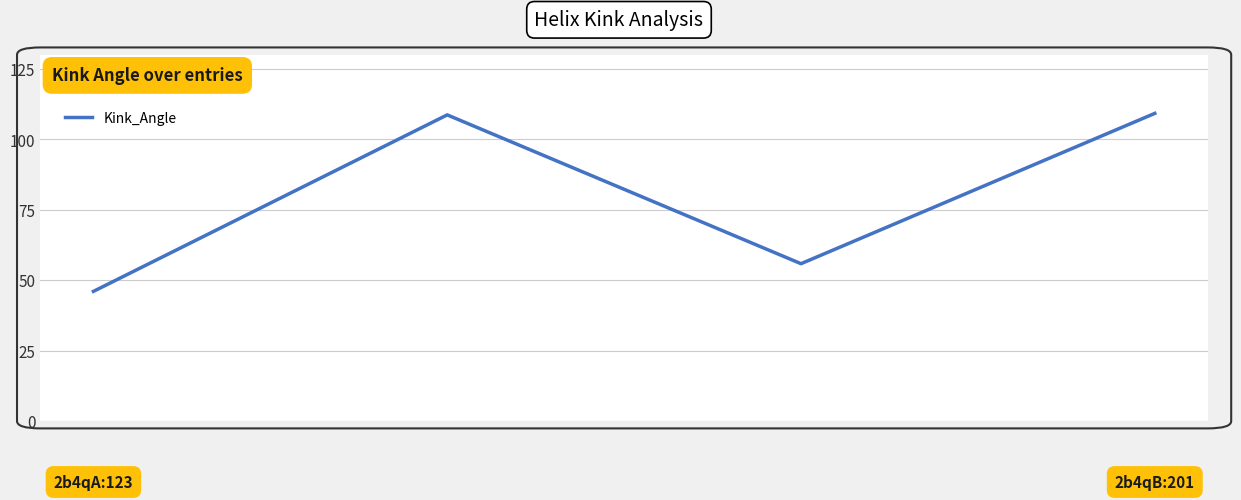

How many interior local peaks (higher than both neighbors) does the data have?

1